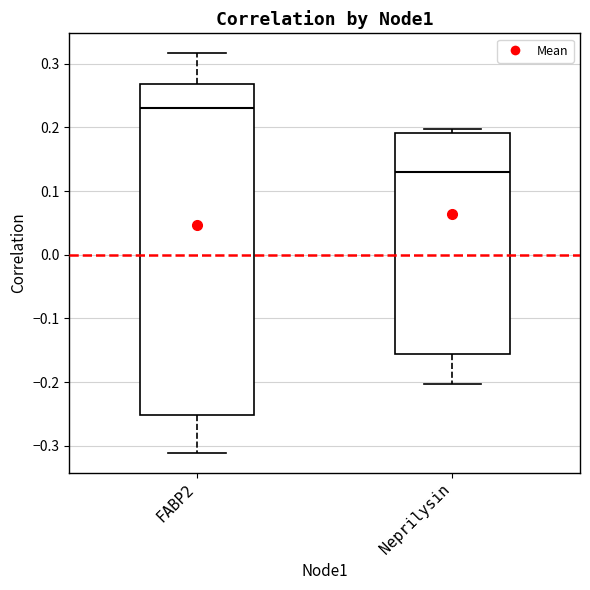

Which box has the highest median line?

FABP2